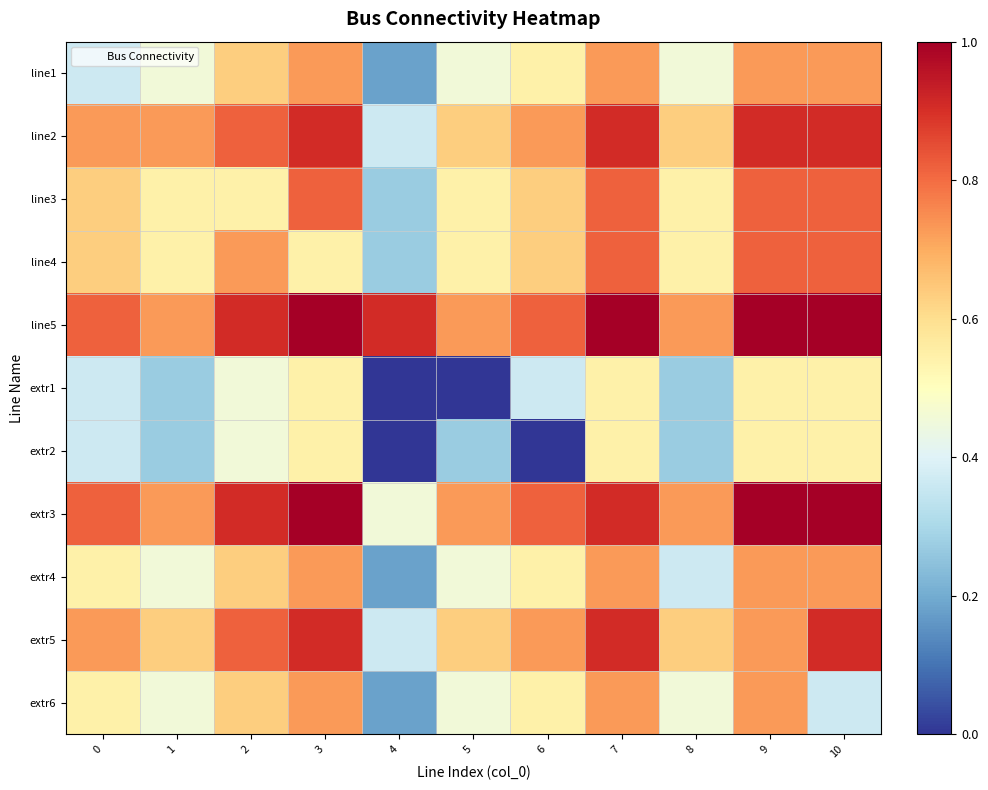

Between 9 and 5, which is larger?

9